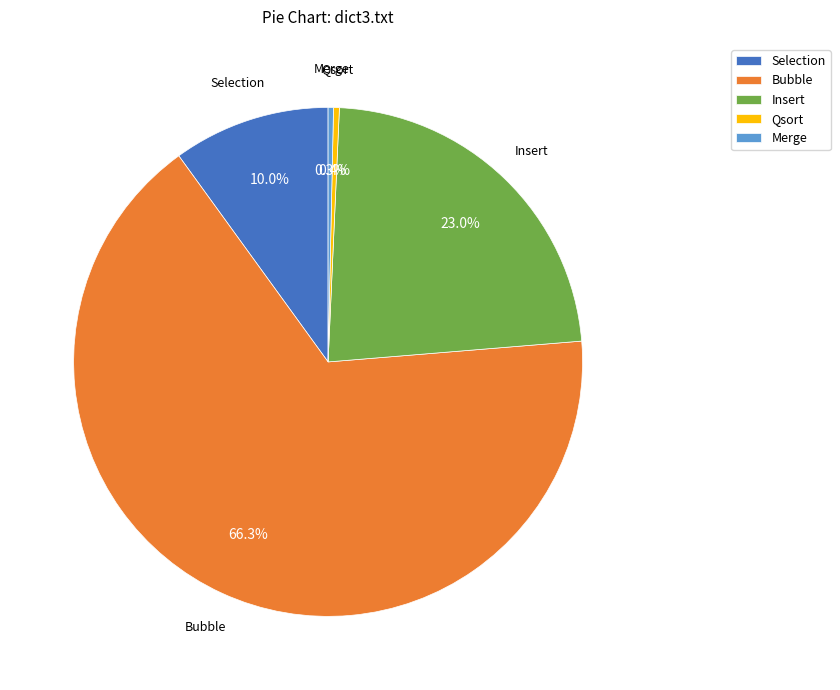

Which has a higher value, Merge or Insert?

Insert